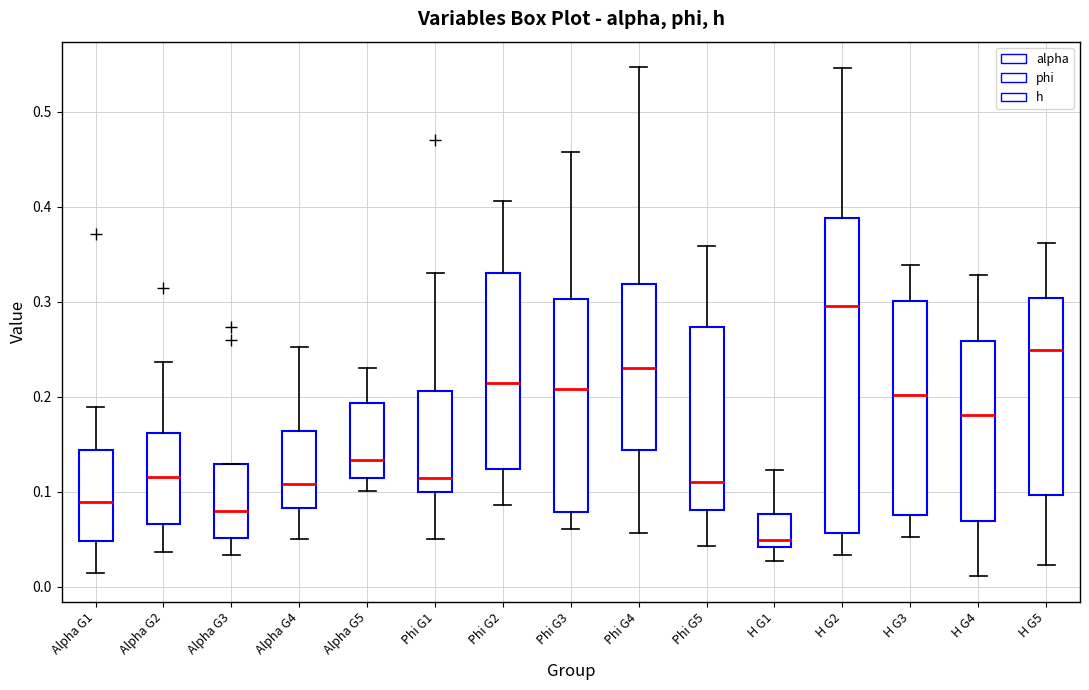

Where is the upper edge of the box for Phi G1 on the y-axis? The values are not printed on the chart, so give them approximately, as read against the axis.

0.21